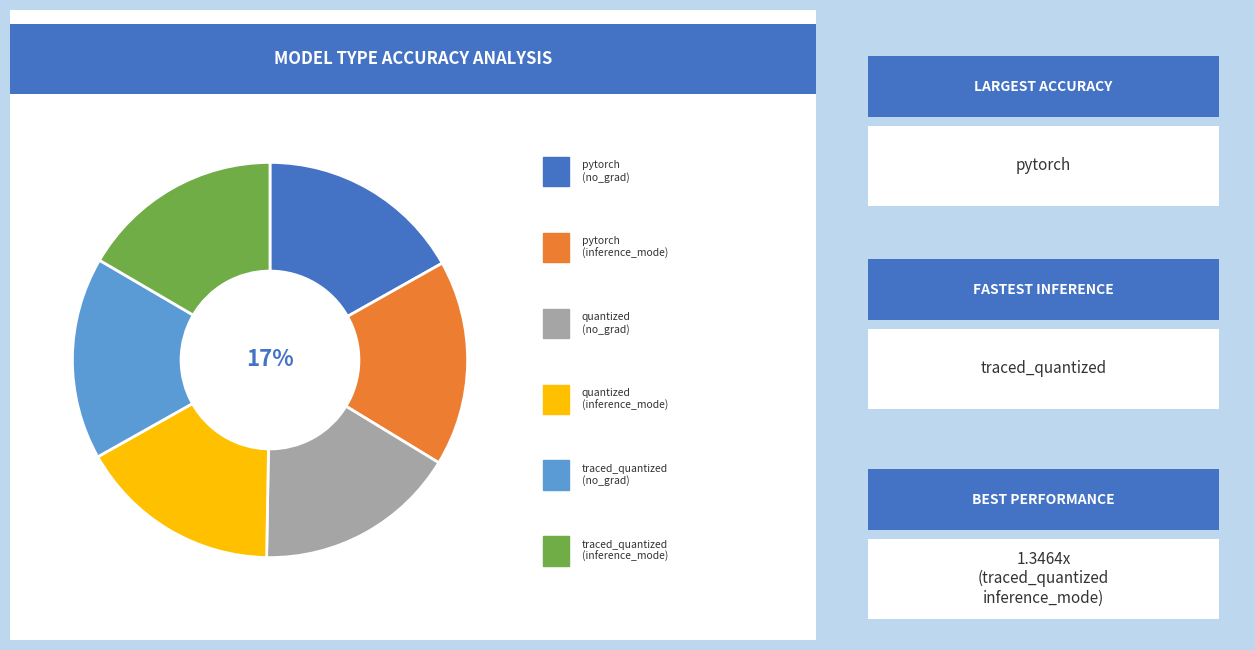

Does any single category account for the majority?

No